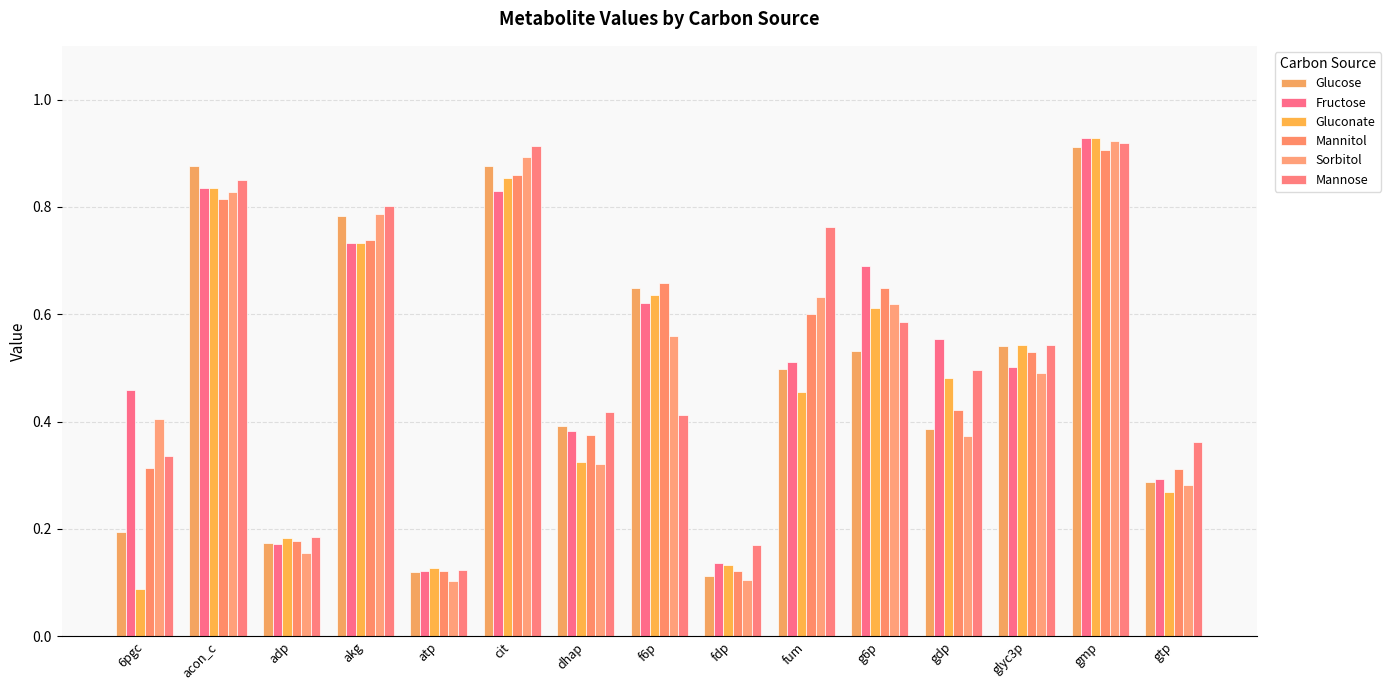

Count the number of categories in the chart.

15